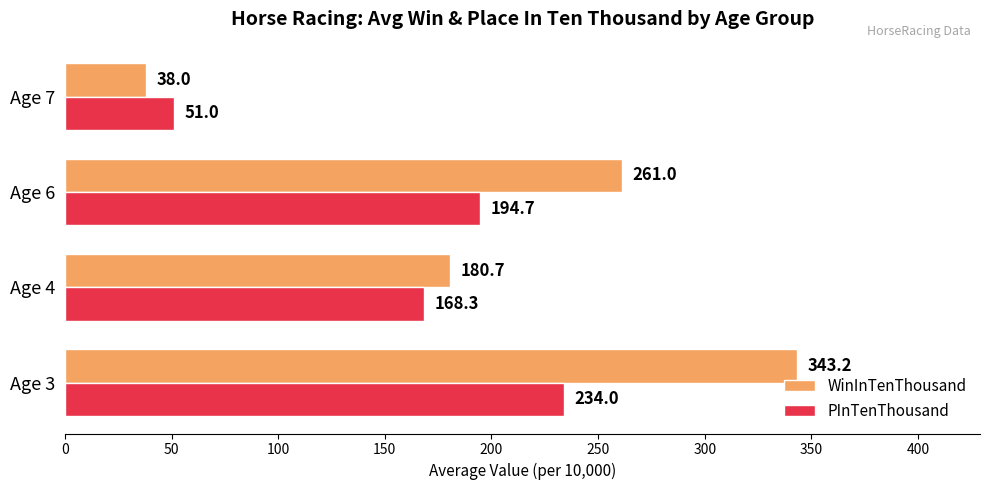

What are all the series names shown in the legend?

WinInTenThousand, PInTenThousand